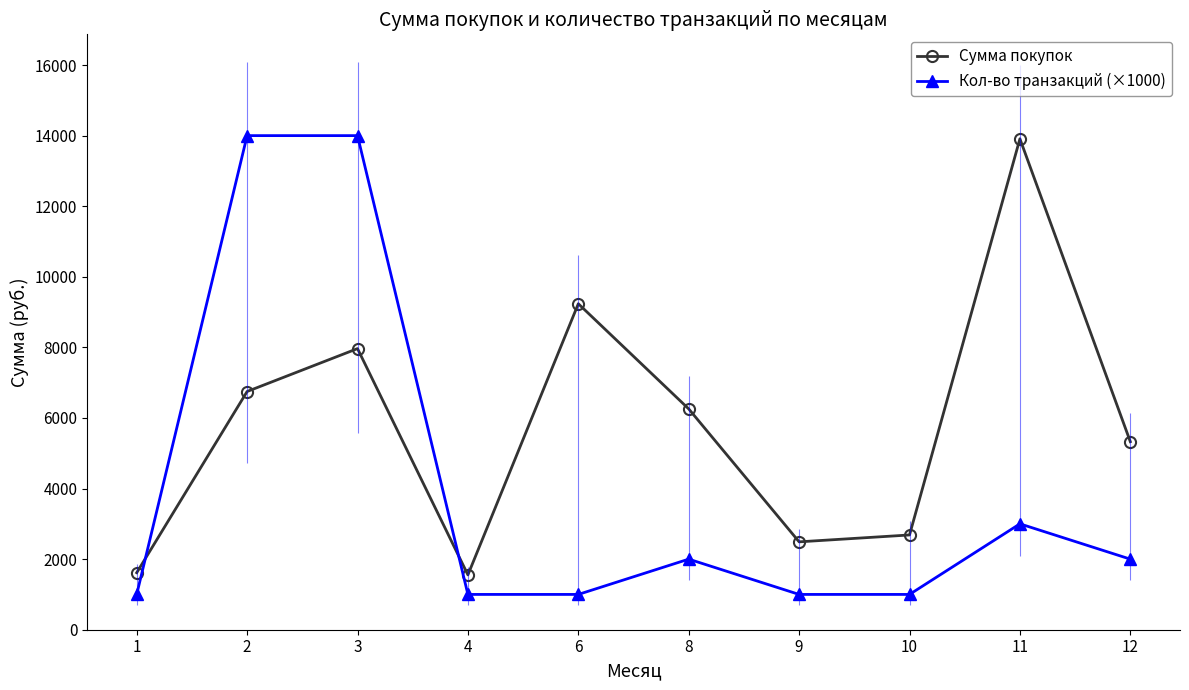

The Кол-во транзакций (×1000) series shows 5082.7 at 11. True or false?

False